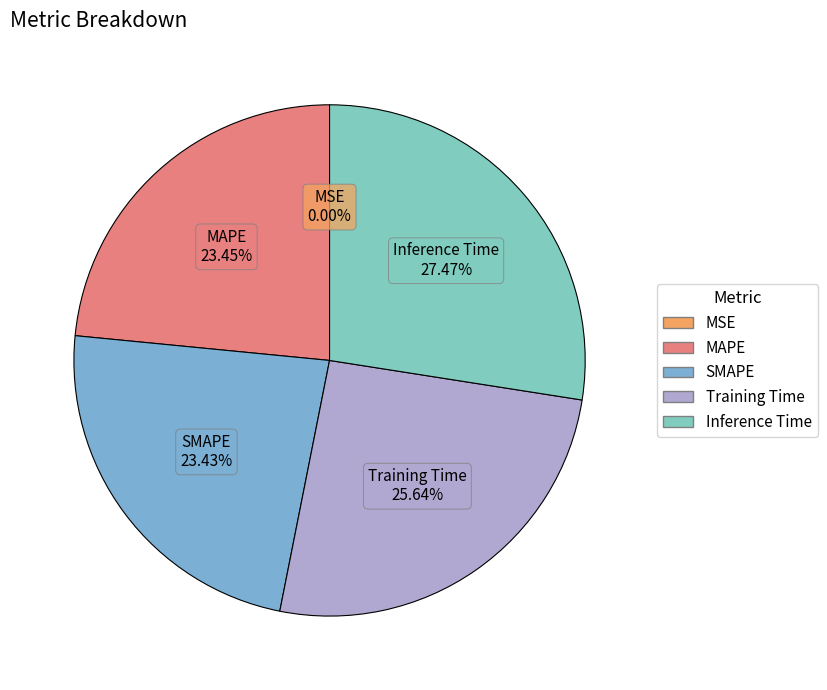

Does any single category account for the majority?

No